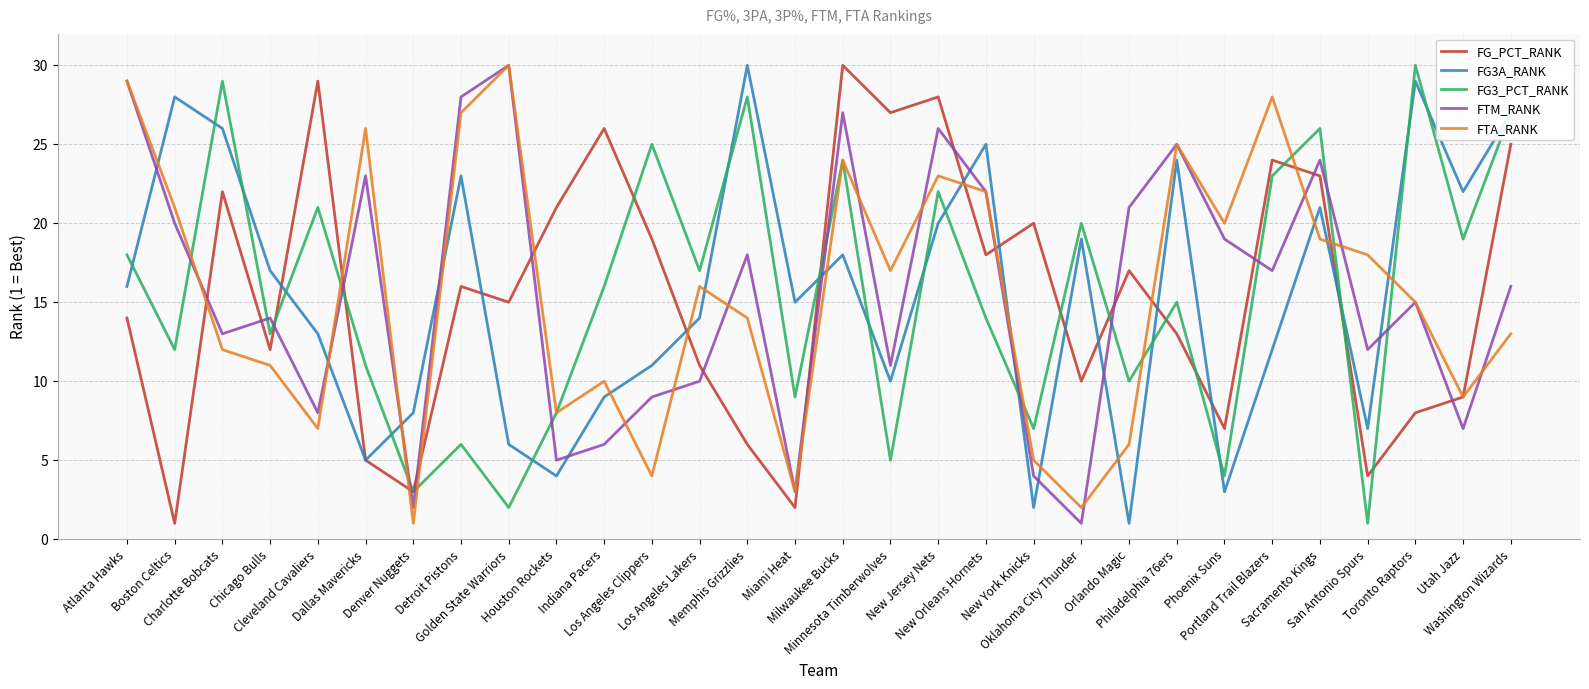

How many interior local peaks does the FTM_RANK series have?

9